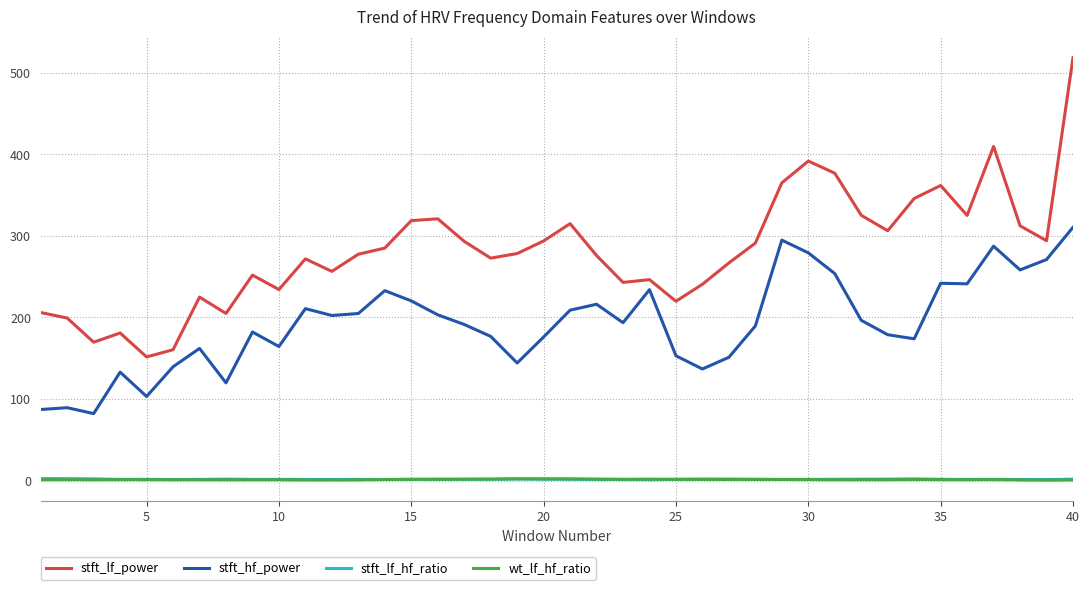

In stft_hf_power, how many points are higher than both neighbors (excluding endpoints)?

11